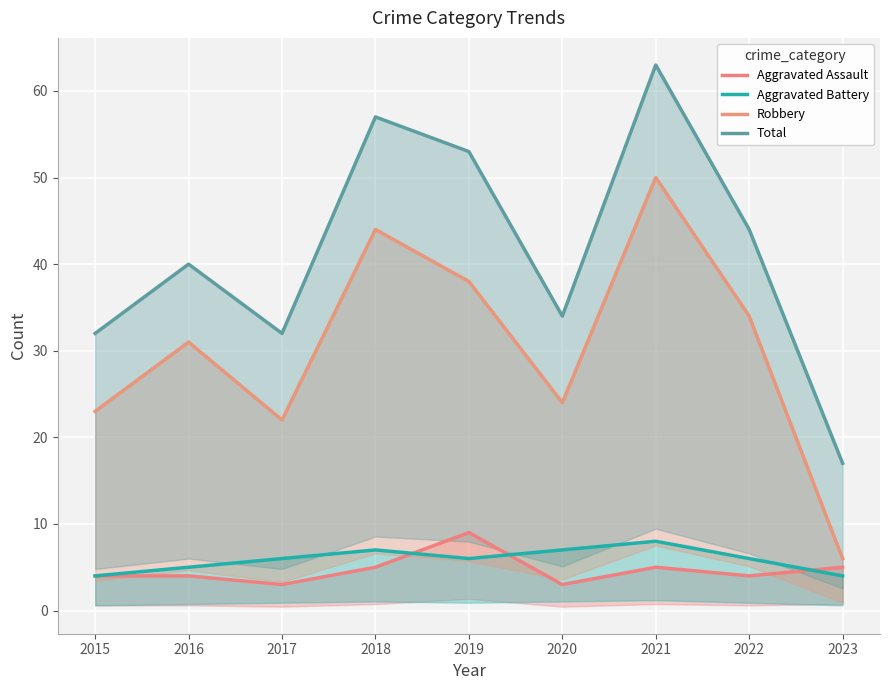

Reading left to right, transcribe all the data shown in this chart.

Aggravated Assault: 4	4	3	5	9	3	5	4	5
Aggravated Battery: 4	5	6	7	6	7	8	6	4
Robbery: 23	31	22	44	38	24	50	34	6
Total: 32	40	32	57	53	34	63	44	17